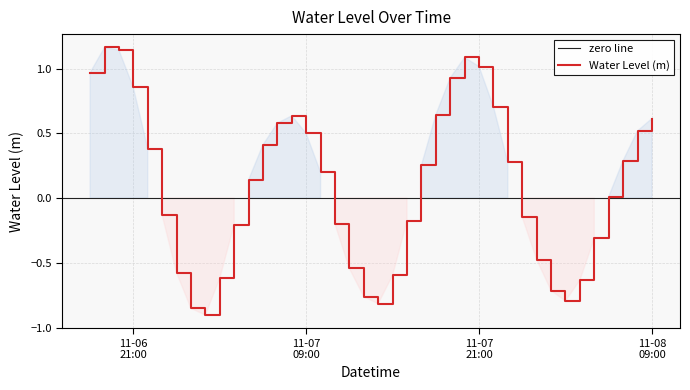

What is the label of the 10th point from the right?

2024-11-08 00:00:00